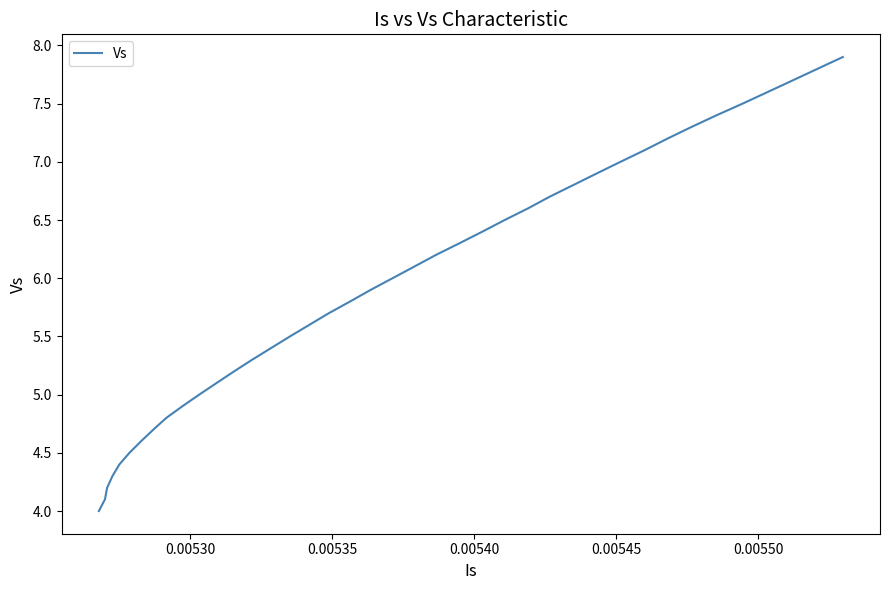

How many values are below 6?

20